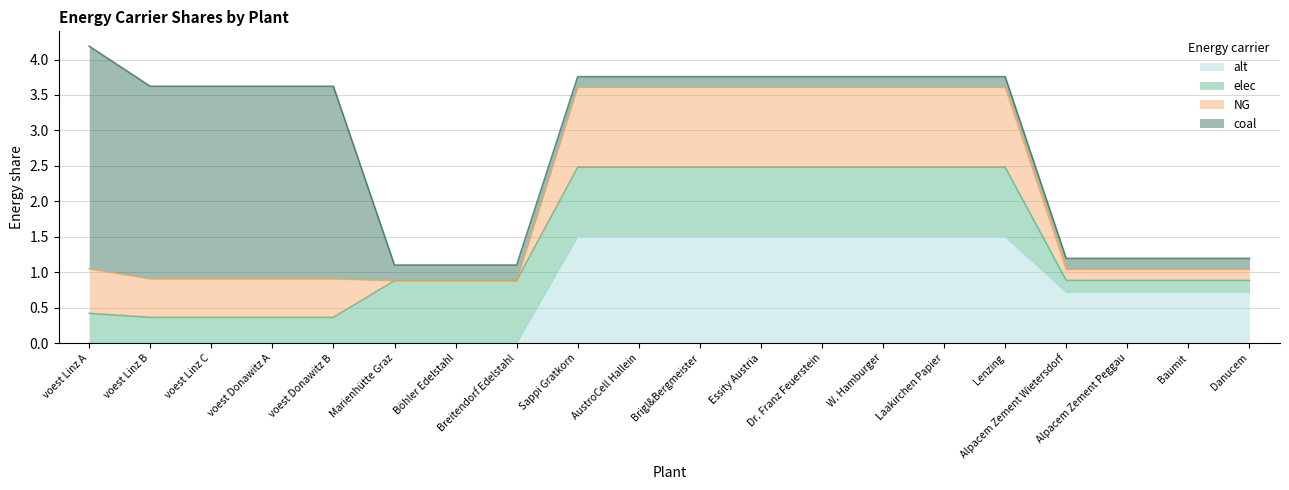

Which series has the largest total across all categories?

coal